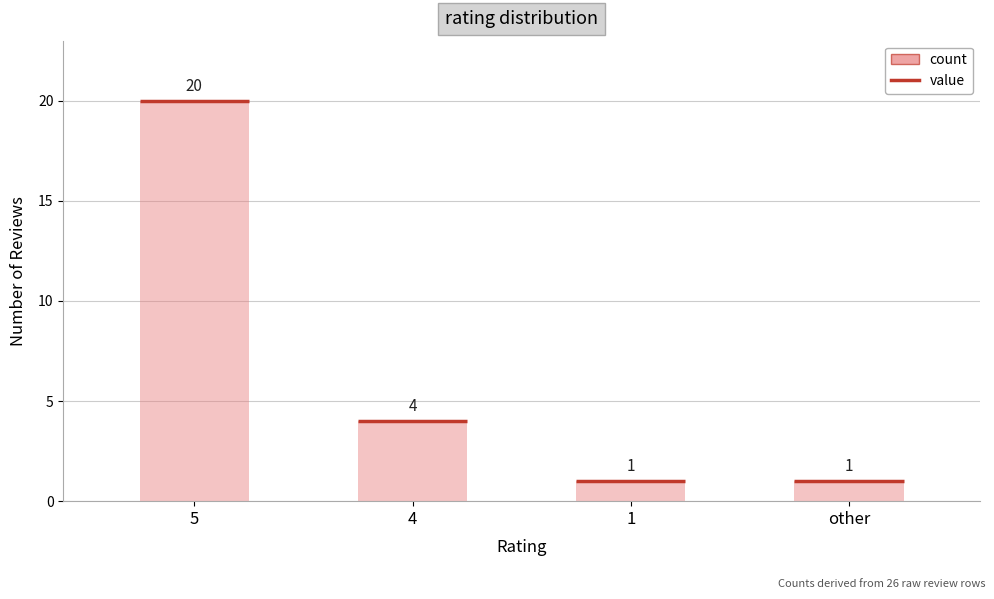

What is the value of the 2nd bar from the left?

4